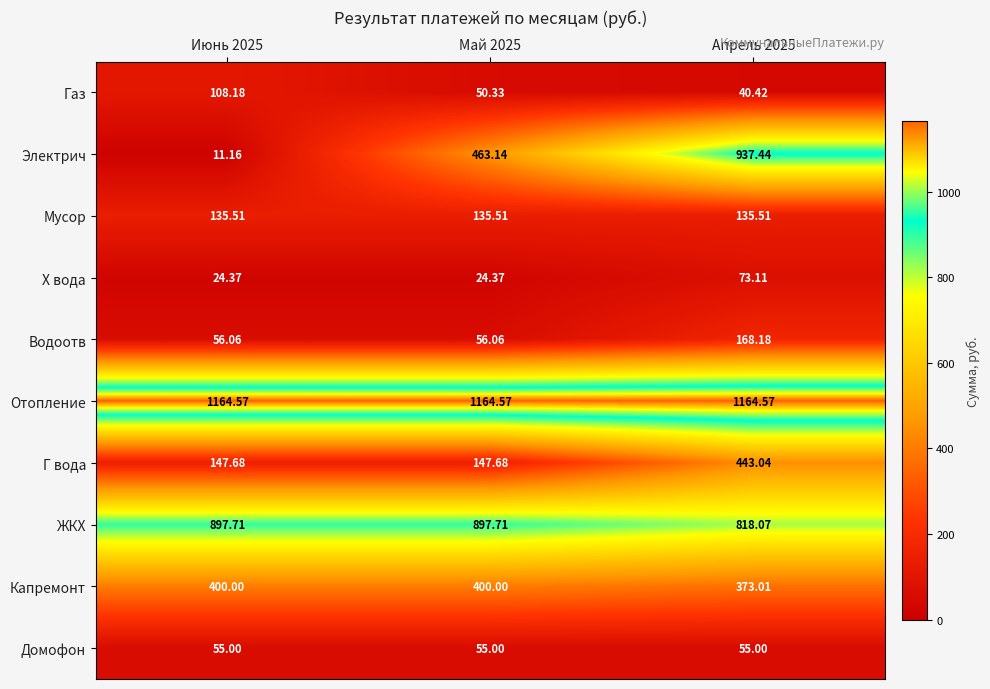

Which series has the widest spread of values?

Электрич